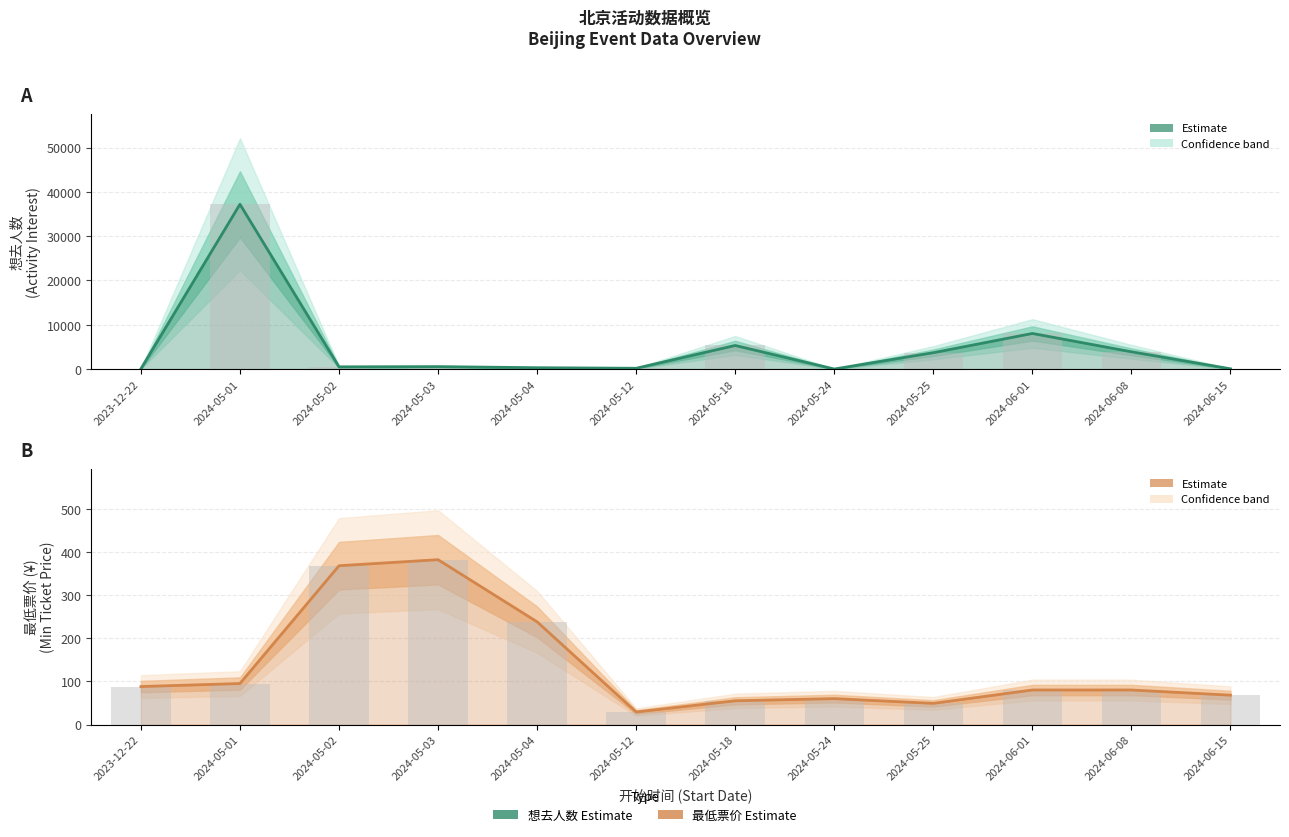

Are the bars horizontal?

No